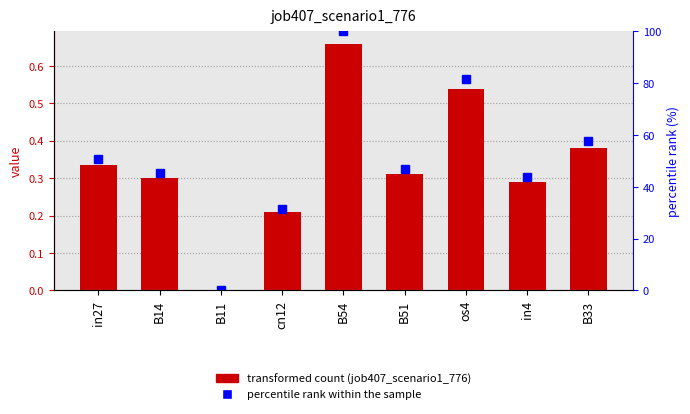

Between B11 and B33, which series saw the biggest shift?

percentile rank within the sample